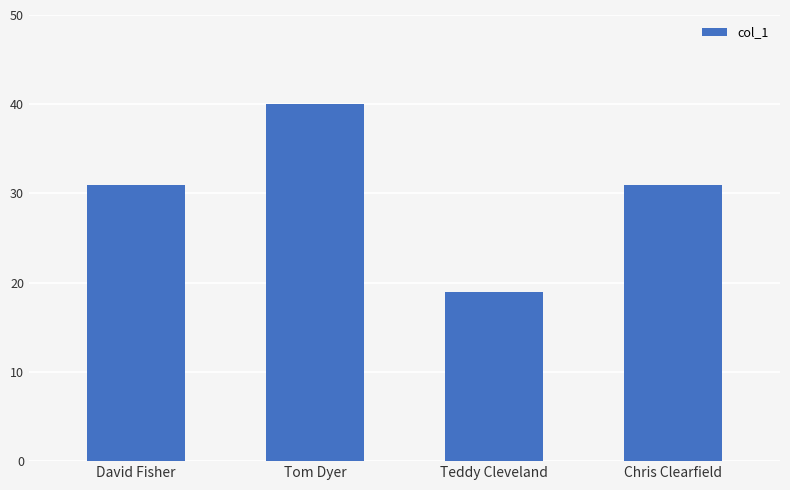

What is the label of the 4th bar from the left?

Chris Clearfield